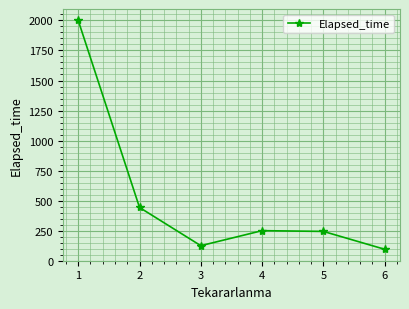

What is the value of the 5th point from the left?

243.8